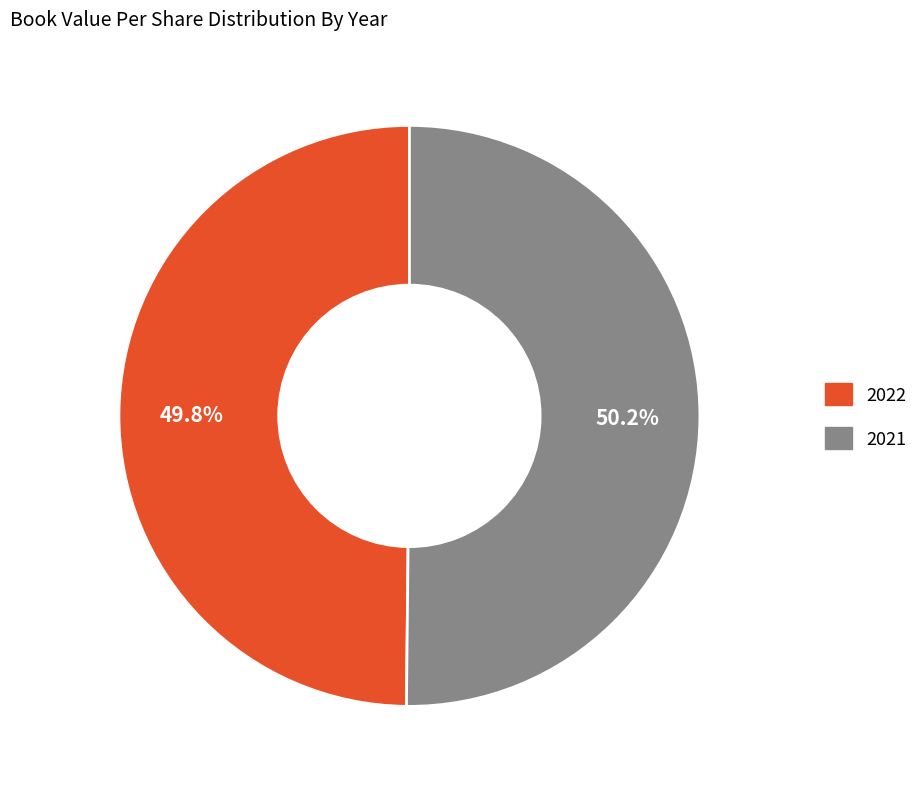

What is the ratio of the value at 2022 to the value at 2021?

1.0